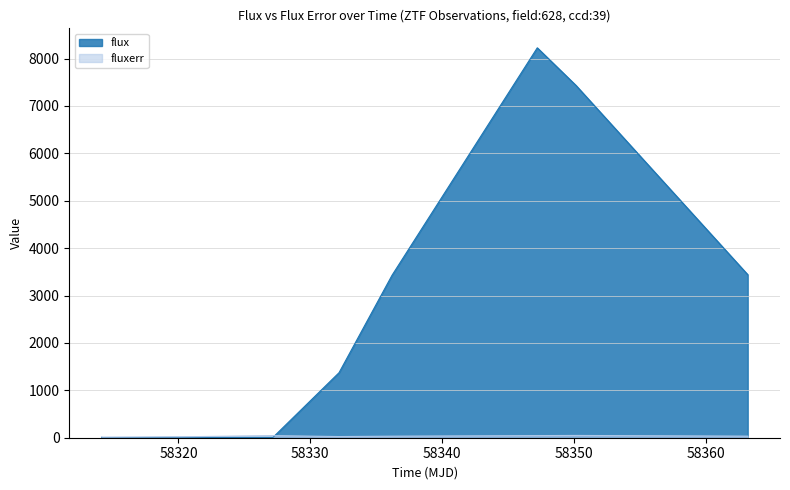

At which category is the sum across all series the highest?

58347.20486109983